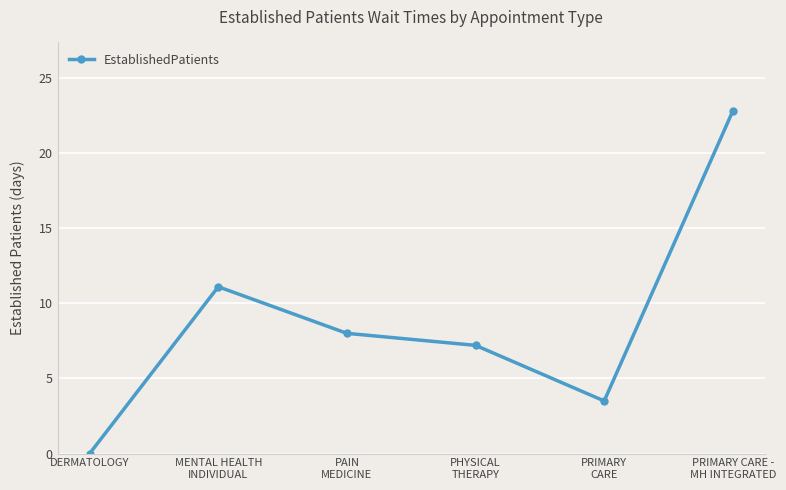

At which category does the chart reach its peak across all series?

PRIMARY CARE -
MH INTEGRATED